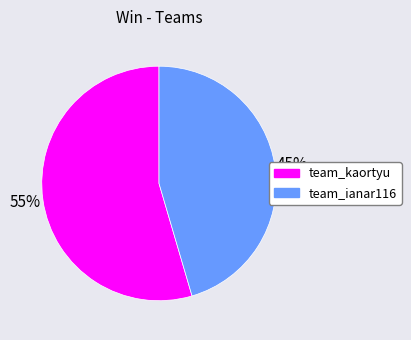

To the nearest percent, what is the average slice percentage?

50%